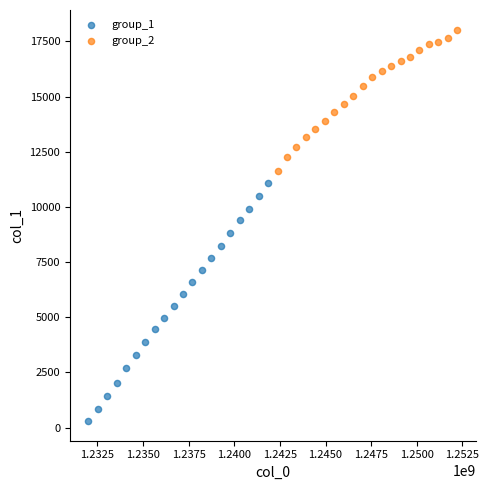

Which series contains the lowest Y value?

group_1